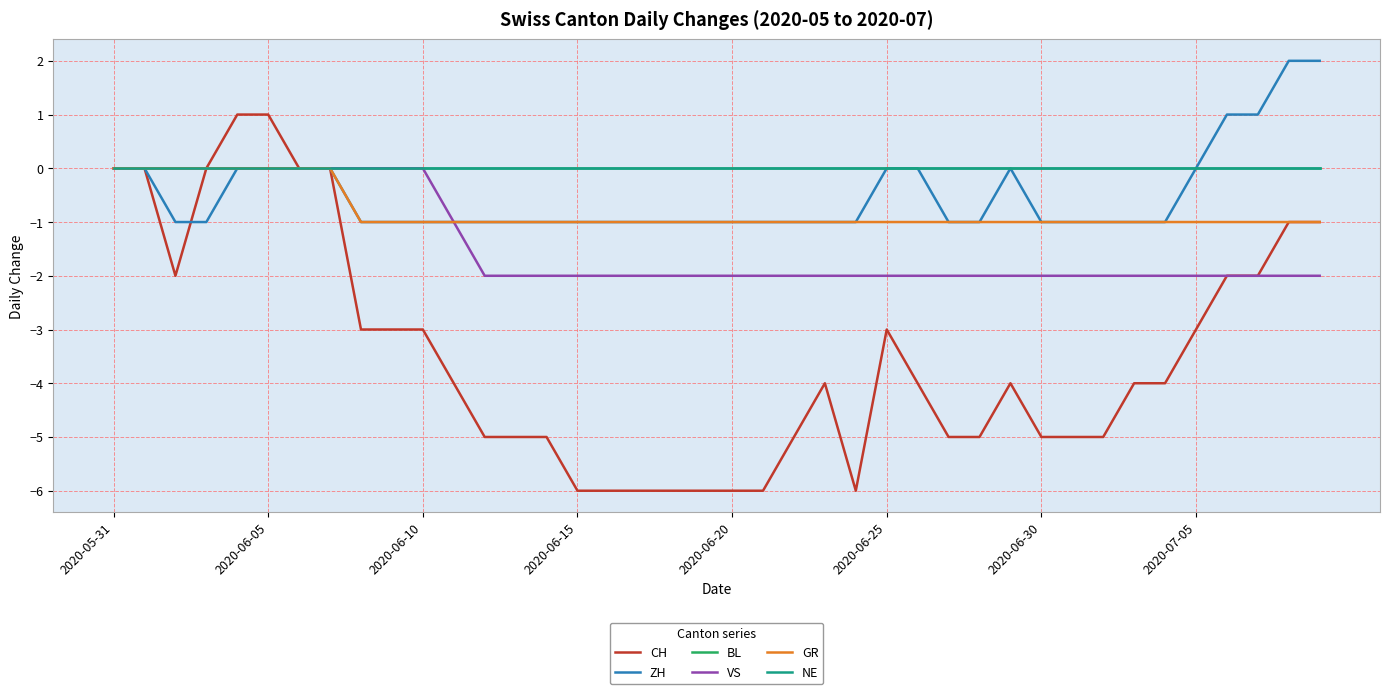

Rank the series by their maximum value, from lowest to highest.

BL, VS, GR, NE, CH, ZH